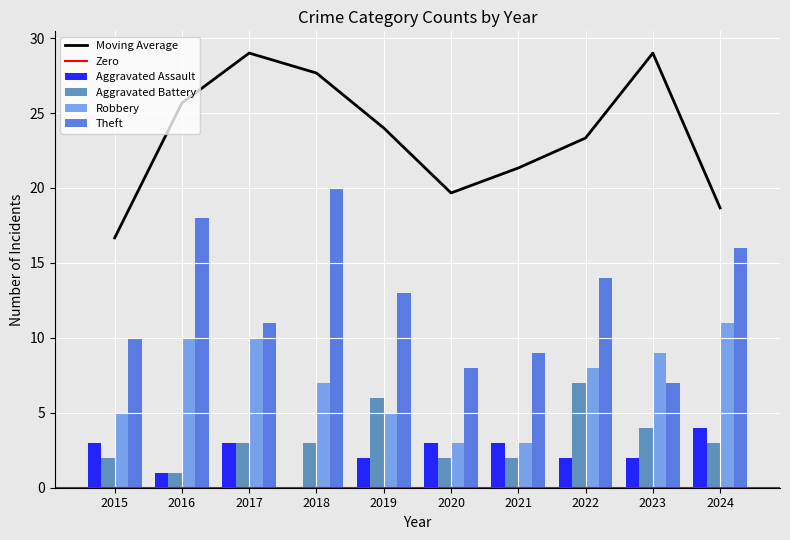

At which label does Aggravated Battery first exceed 3?

2019